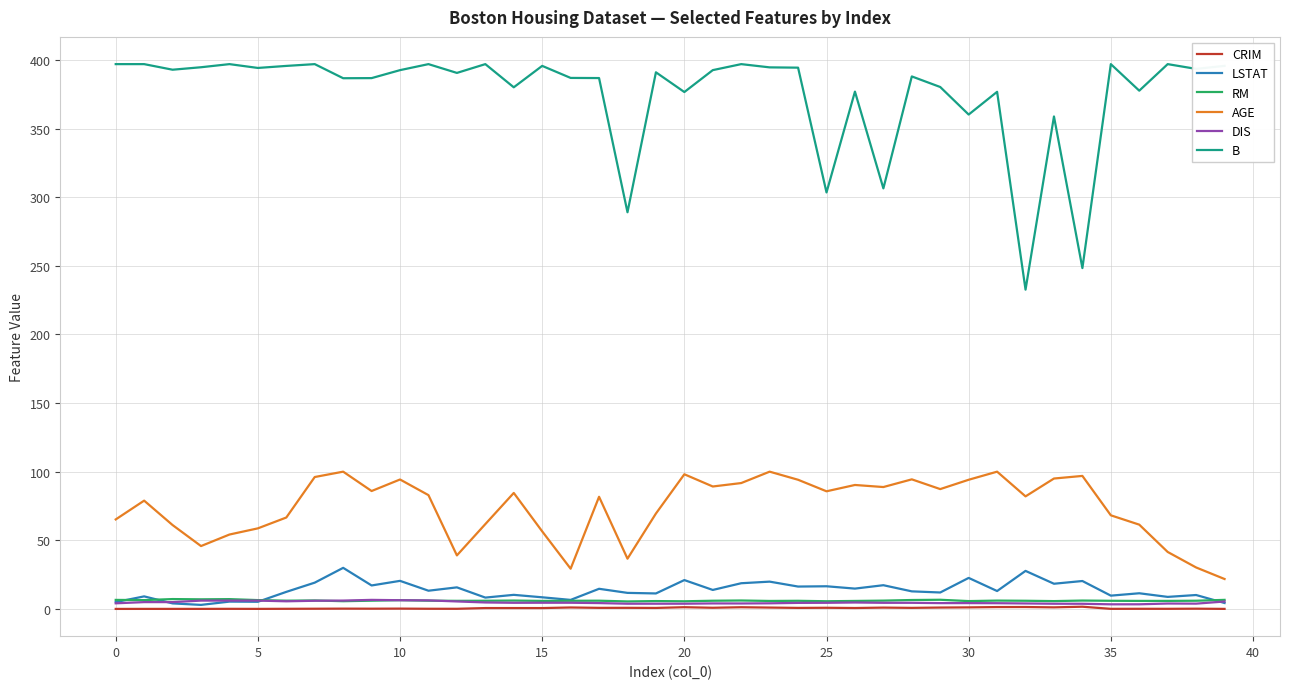

True or false: AGE and B cross at least once.

False